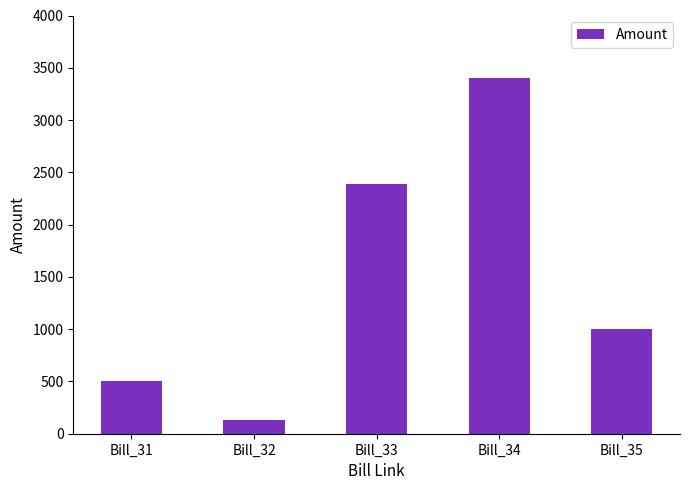

Between Bill_31 and Bill_35, which is larger?

Bill_35